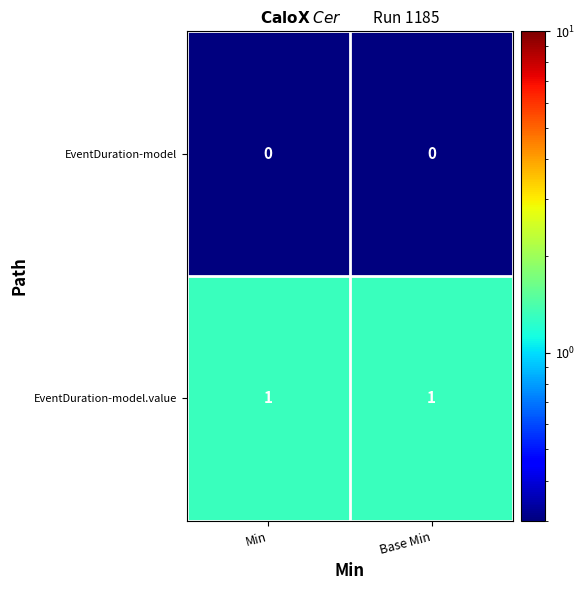

Which series has the largest total across all categories?

EventDuration-model.value